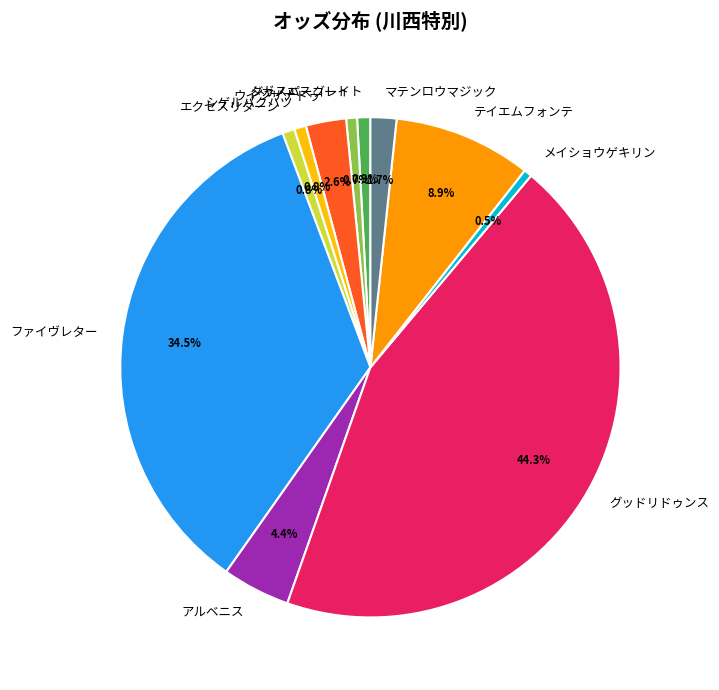

Does アルベニス account for over 50% of the chart?

No